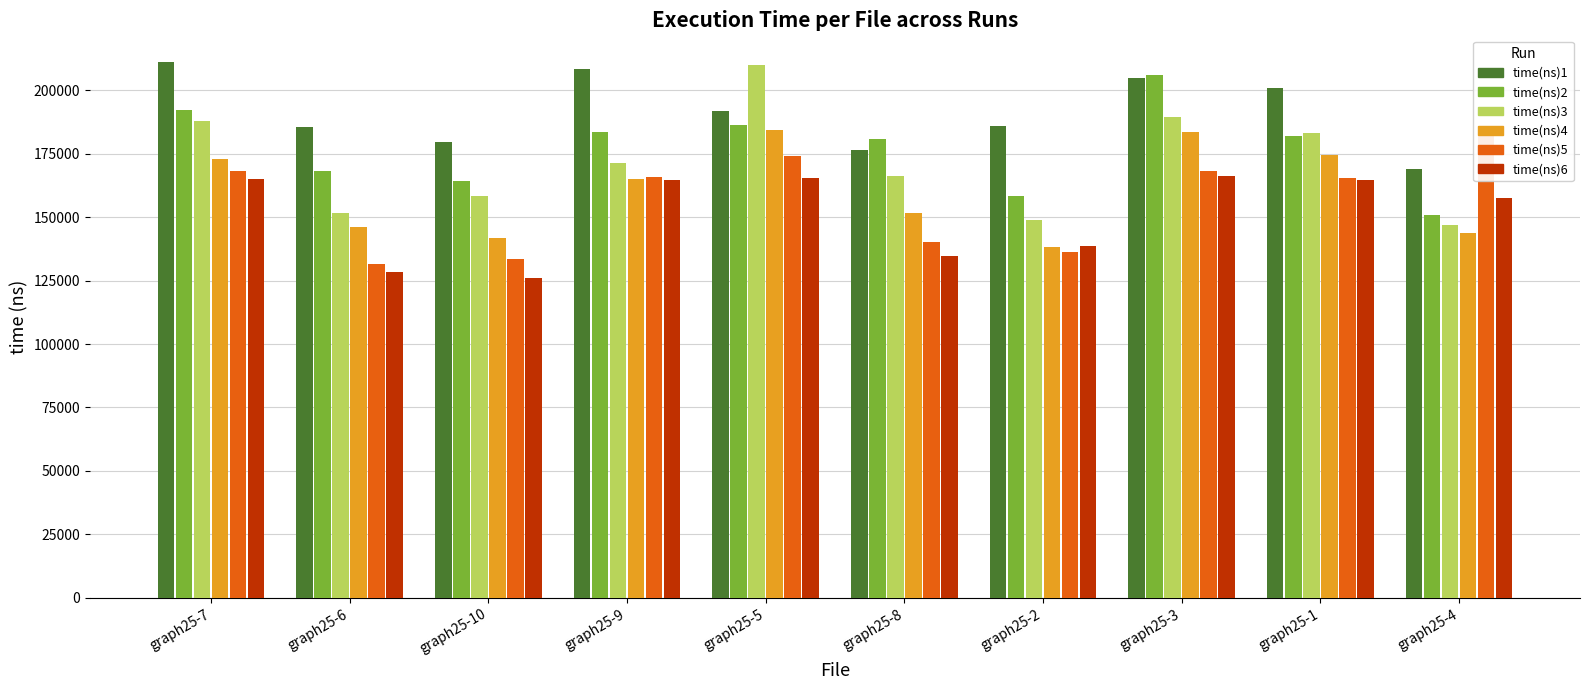

How many data points in time(ns)3 are less than 171202?

5